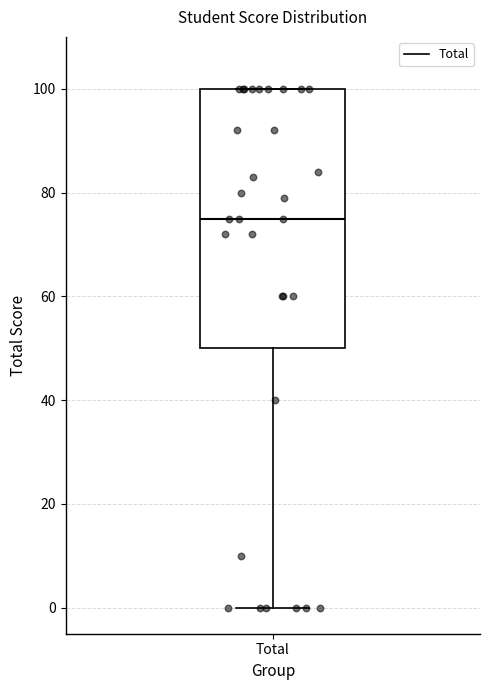

Transcribe this box plot: give where the median line is, the range the box spans, and where the two whiskers end, as read against the y-axis. The values are not printed on the chart, so give them approximately, as read against the axis.

median 76, box 50 to 100, whiskers 0 to 100